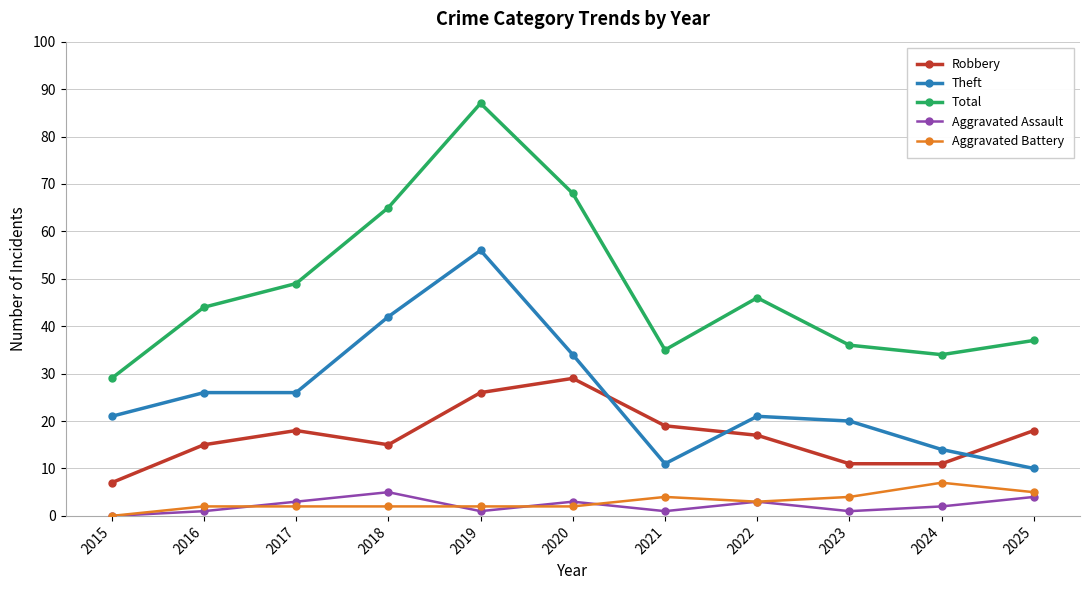

At which label does Aggravated Assault first exceed 2?

2017